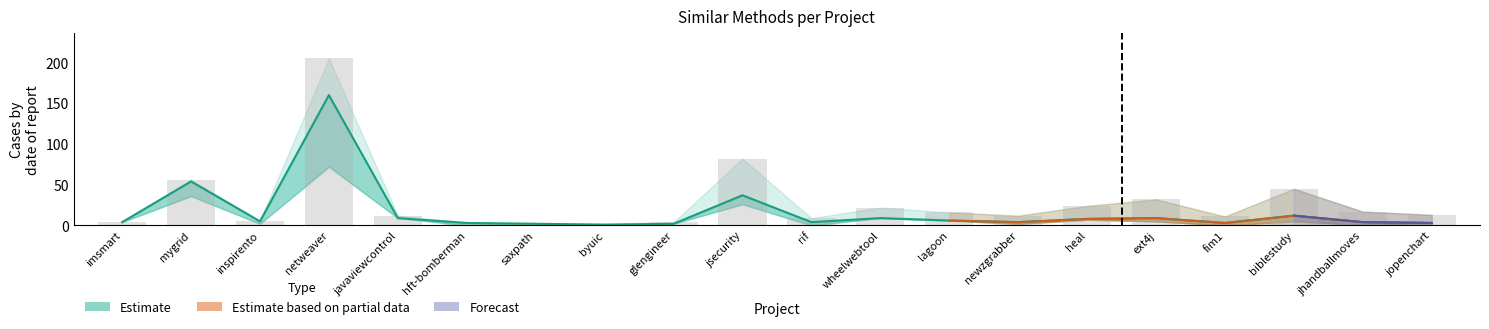

True or false: search_interface has a value of 28 at biblestudy.

False